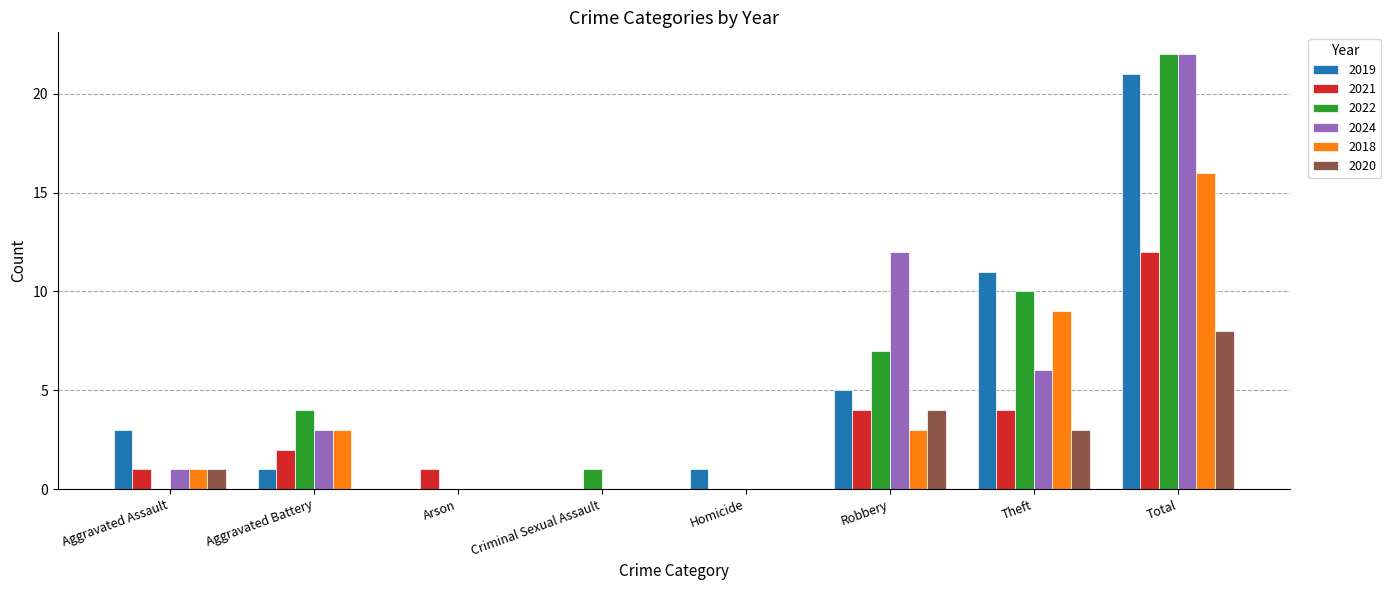

The 2024 series shows 29 at Total. True or false?

False